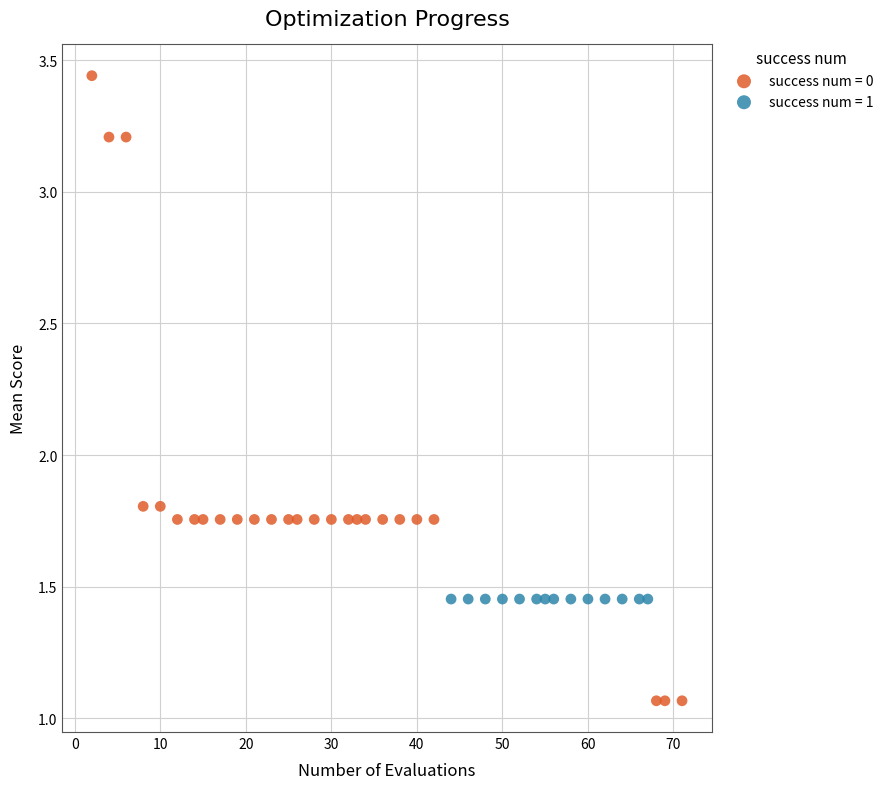

Which series reaches the minimum Y coordinate?

success num = 0